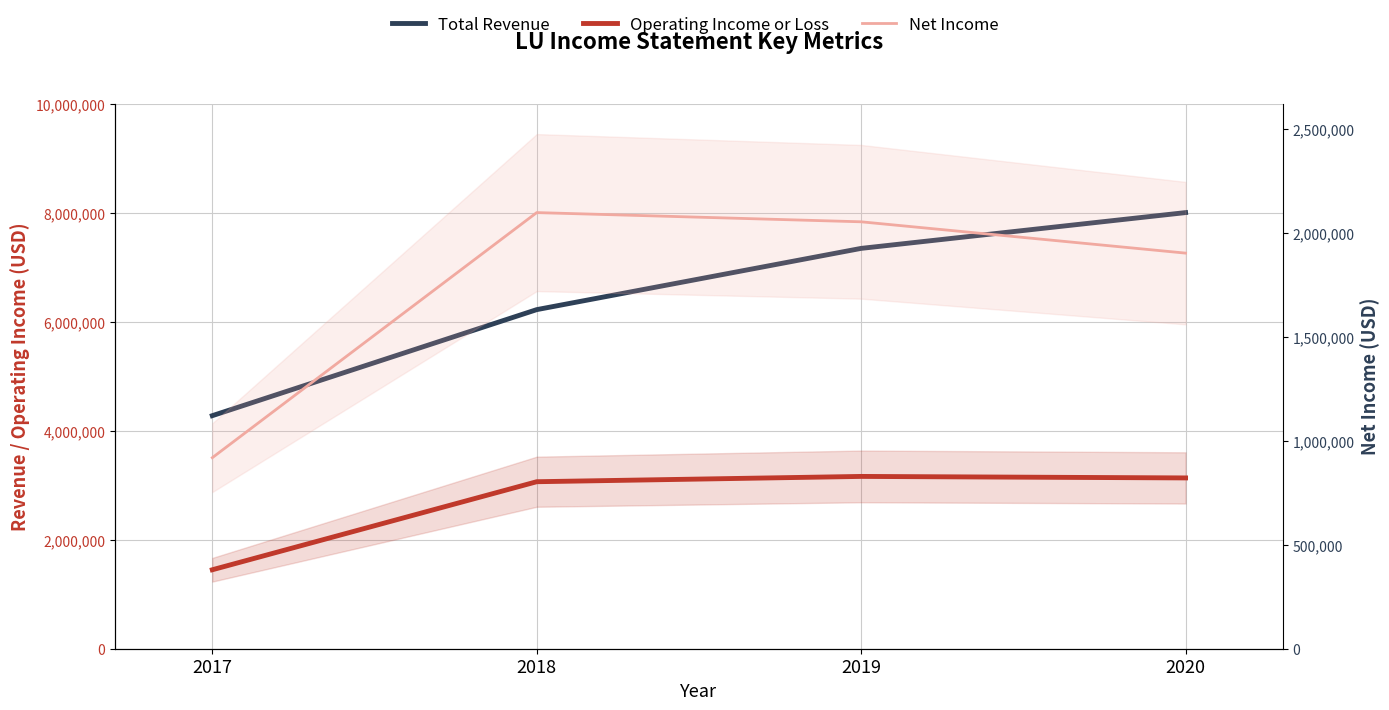

True or false: Operating Income or Loss and Net Income cross at least once.

False